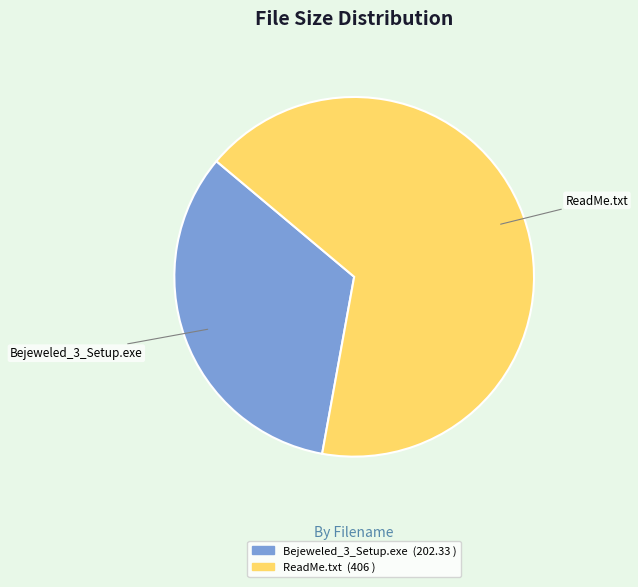

Between ReadMe.txt and Bejeweled_3_Setup.exe, which is larger?

ReadMe.txt